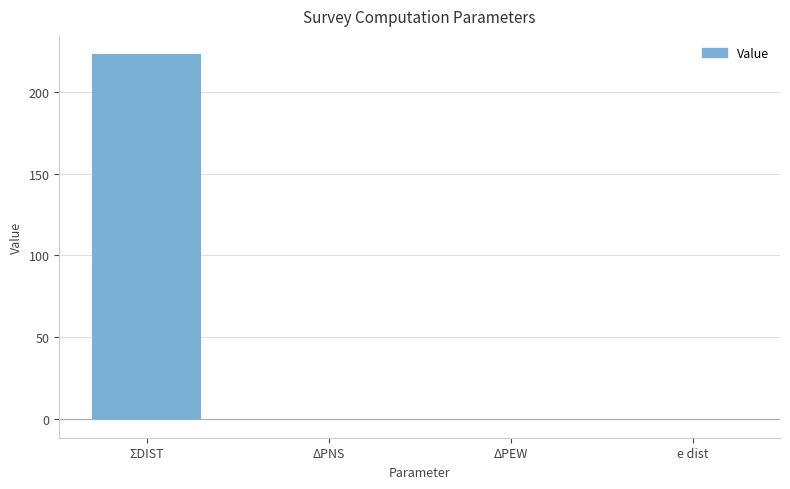

True or false: the data shows -0.0 at ΔPNS.

True